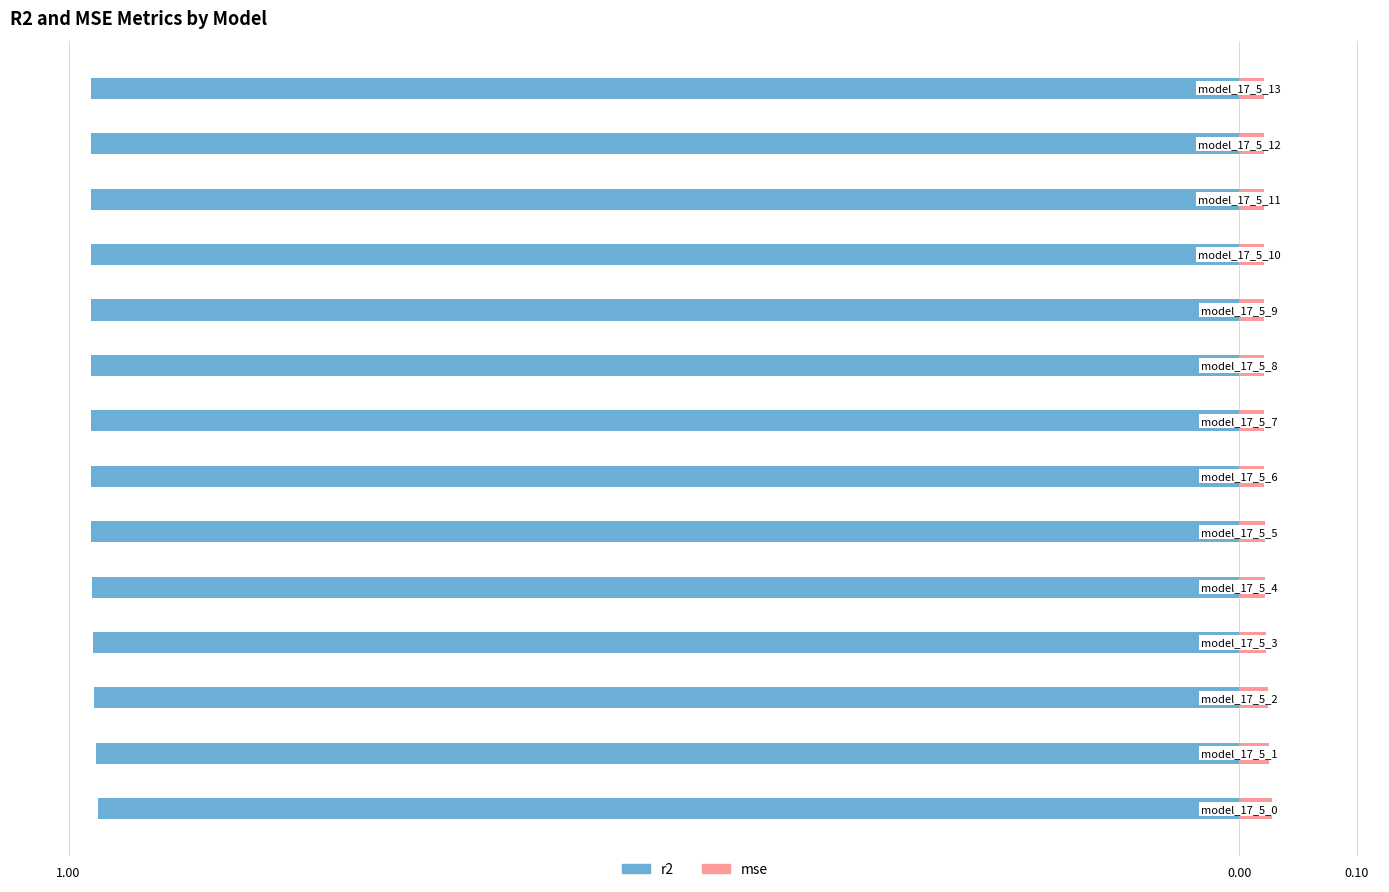

What is the total value across all series at 11?

-1.0